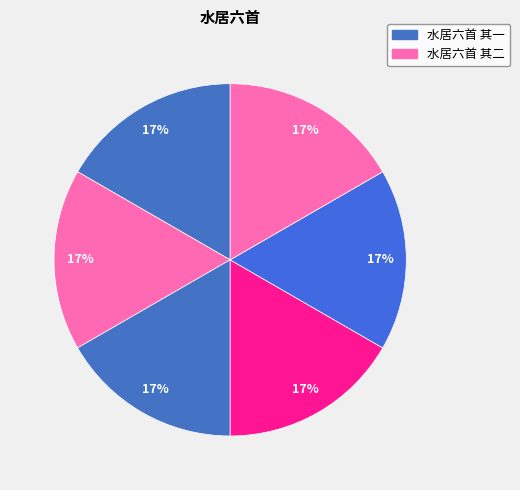

Count the number of slices in the pie.

6